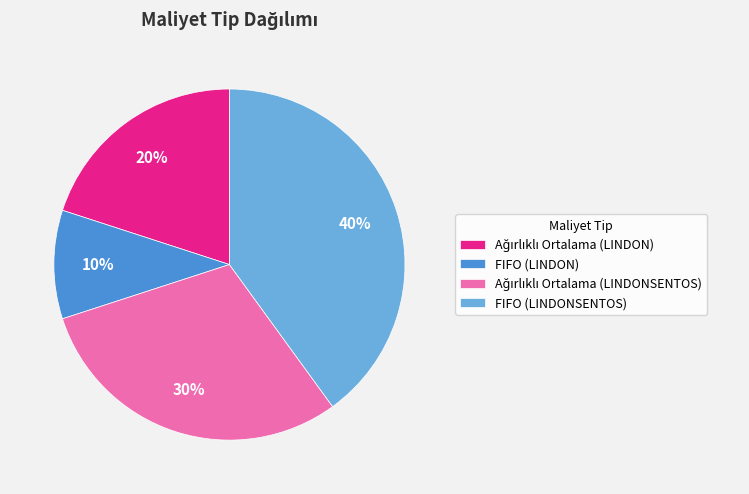

How many slices are in this pie chart?

4